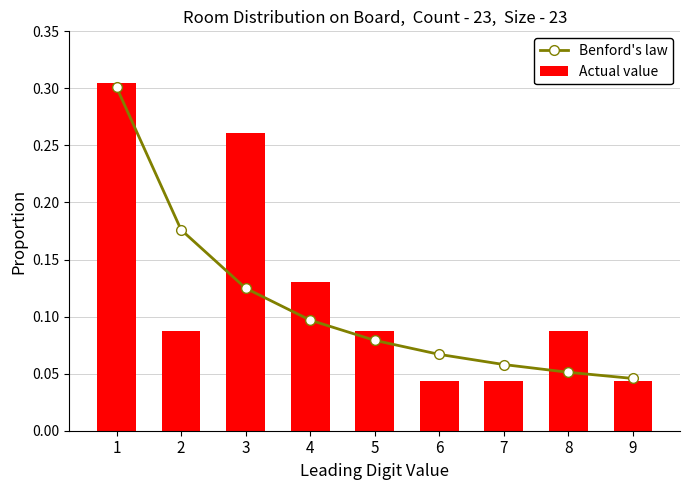

Which has a higher value, 9 or 3?

3